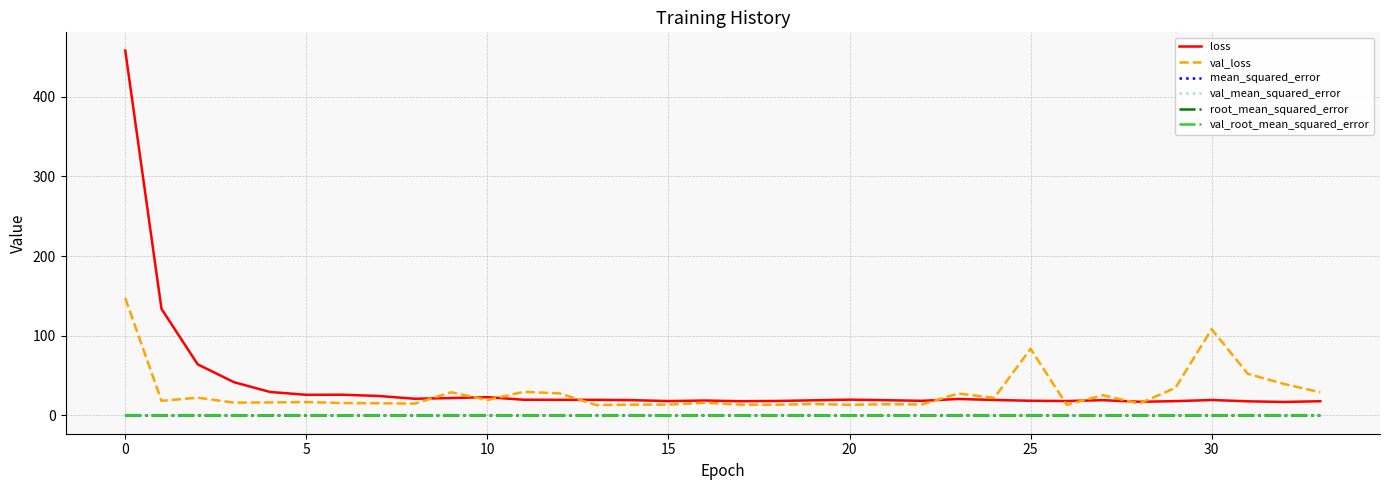

Which series has the largest range (max minus min)?

loss